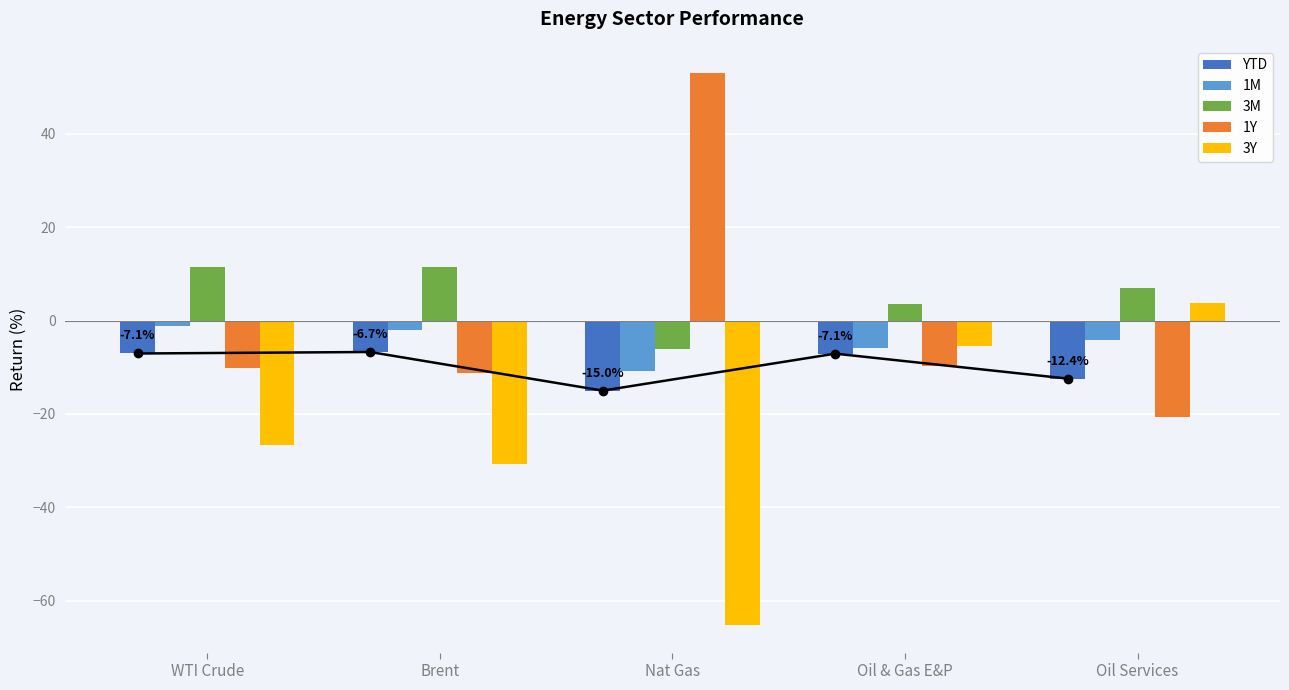

What is the difference between the highest and lowest values at Nat Gas?

118.1